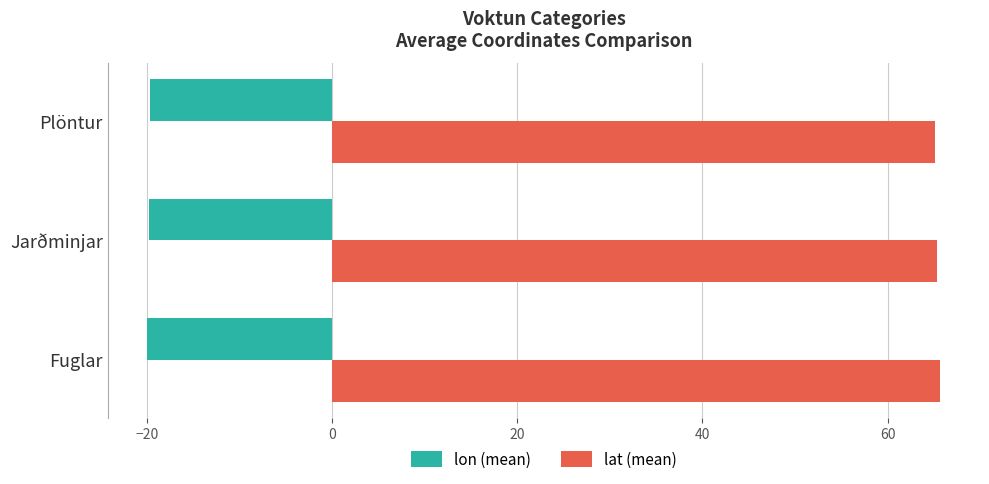

The lat (mean) series shows 65.7 at Fuglar. True or false?

True